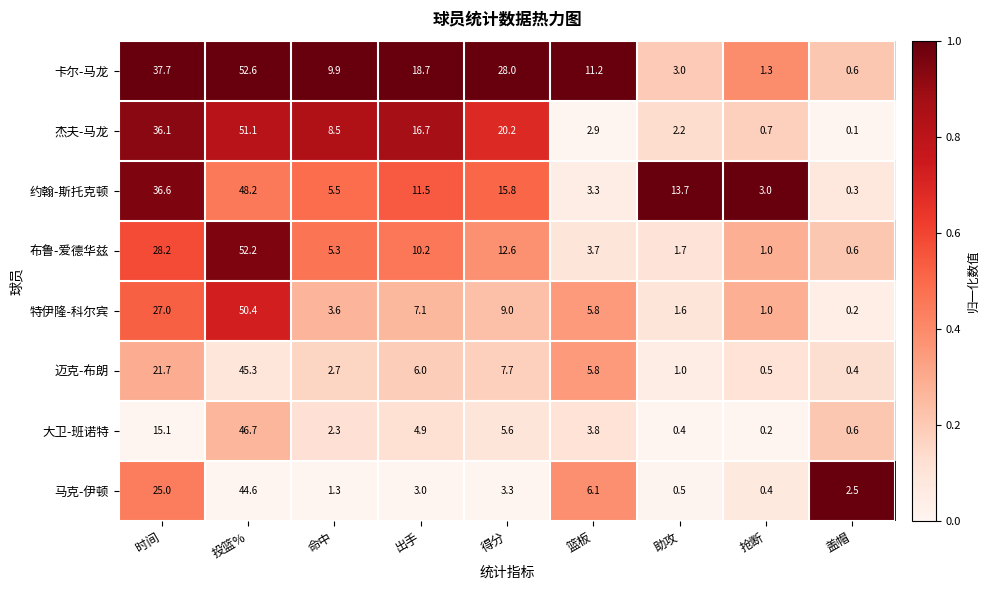

Which series has the largest total across all categories?

卡尔-马龙